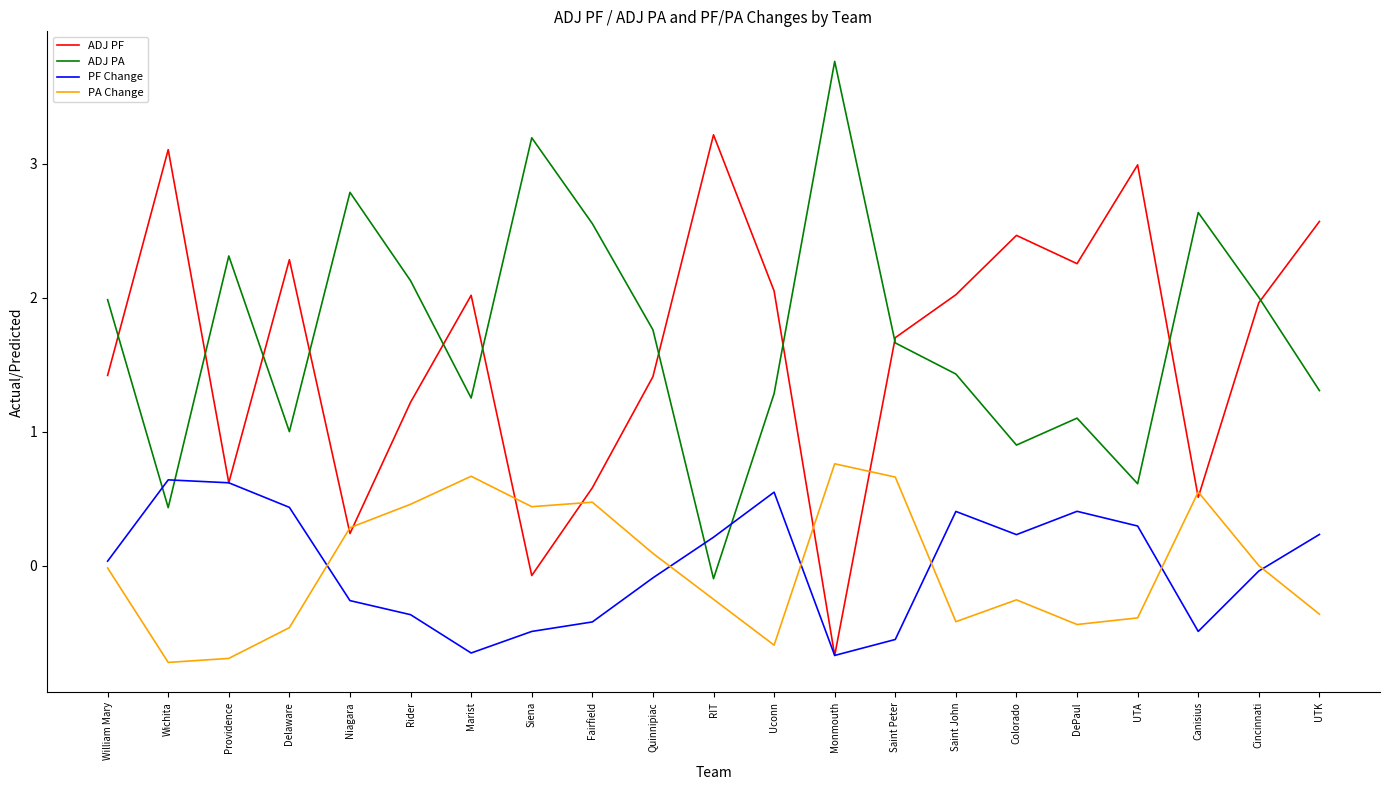

What position from the right is Niagara?

17